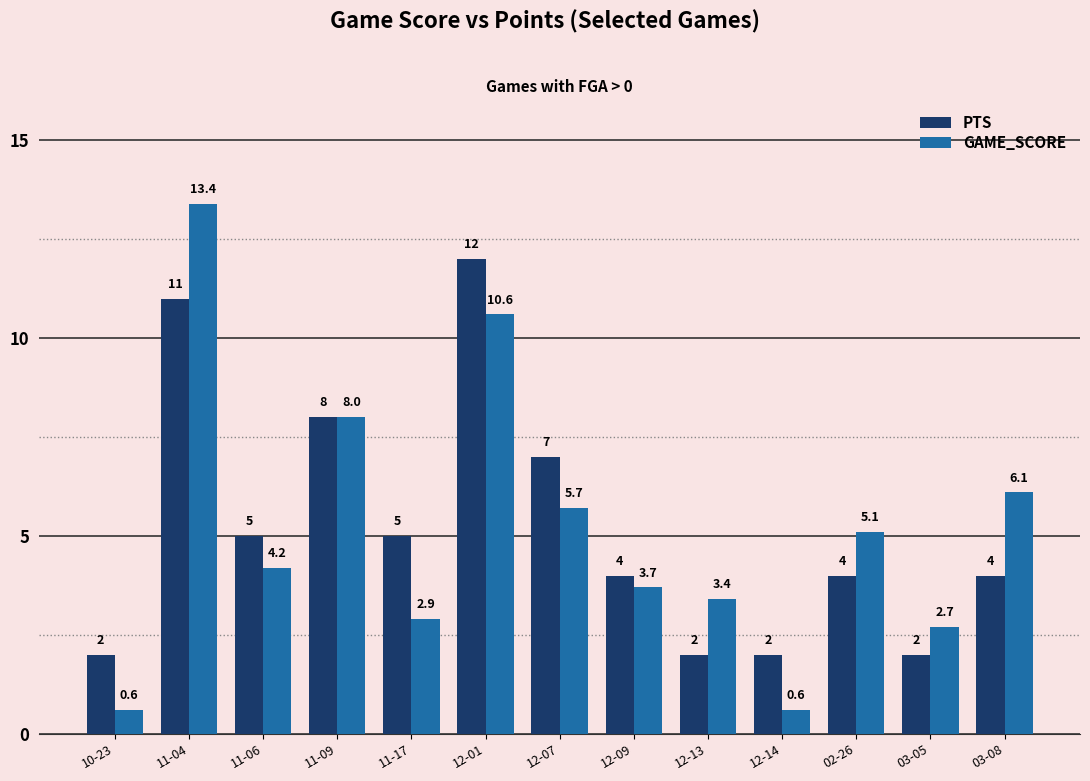

True or false: GAME_SCORE has a value of 6.3 at 12-09.

False